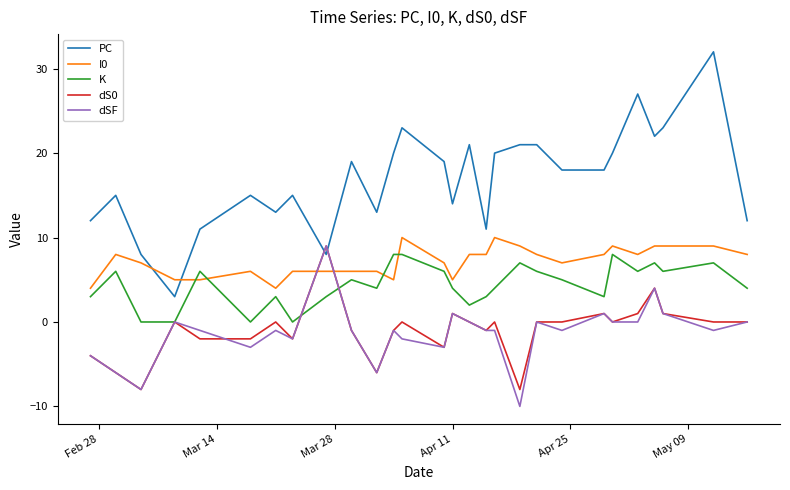

Reading right to left, extract all data points from this chart.

PC: 12	32	23	22	27	20	18	18	21	21	20	11	21	14	19	23	20	13	19	8	15	13	15	11	3	8	15	12
I0: 8	9	9	9	8	9	8	7	8	9	10	8	8	5	7	10	5	6	6	6	6	4	6	5	5	7	8	4
K: 4	7	6	7	6	8	3	5	6	7	4	3	2	4	6	8	8	4	5	3	0	3	0	6	0	0	6	3
dS0: 0	0	1	4	1	0	1	0	0	-8	0	-1	0	1	-3	0	-1	-6	-1	9	-2	0	-2	-2	0	-8	-6	-4
dSF: 0	-1	1	4	0	0	1	-1	0	-10	-1	-1	0	1	-3	-2	-1	-6	-1	9	-2	-1	-3	-1	0	-8	-6	-4